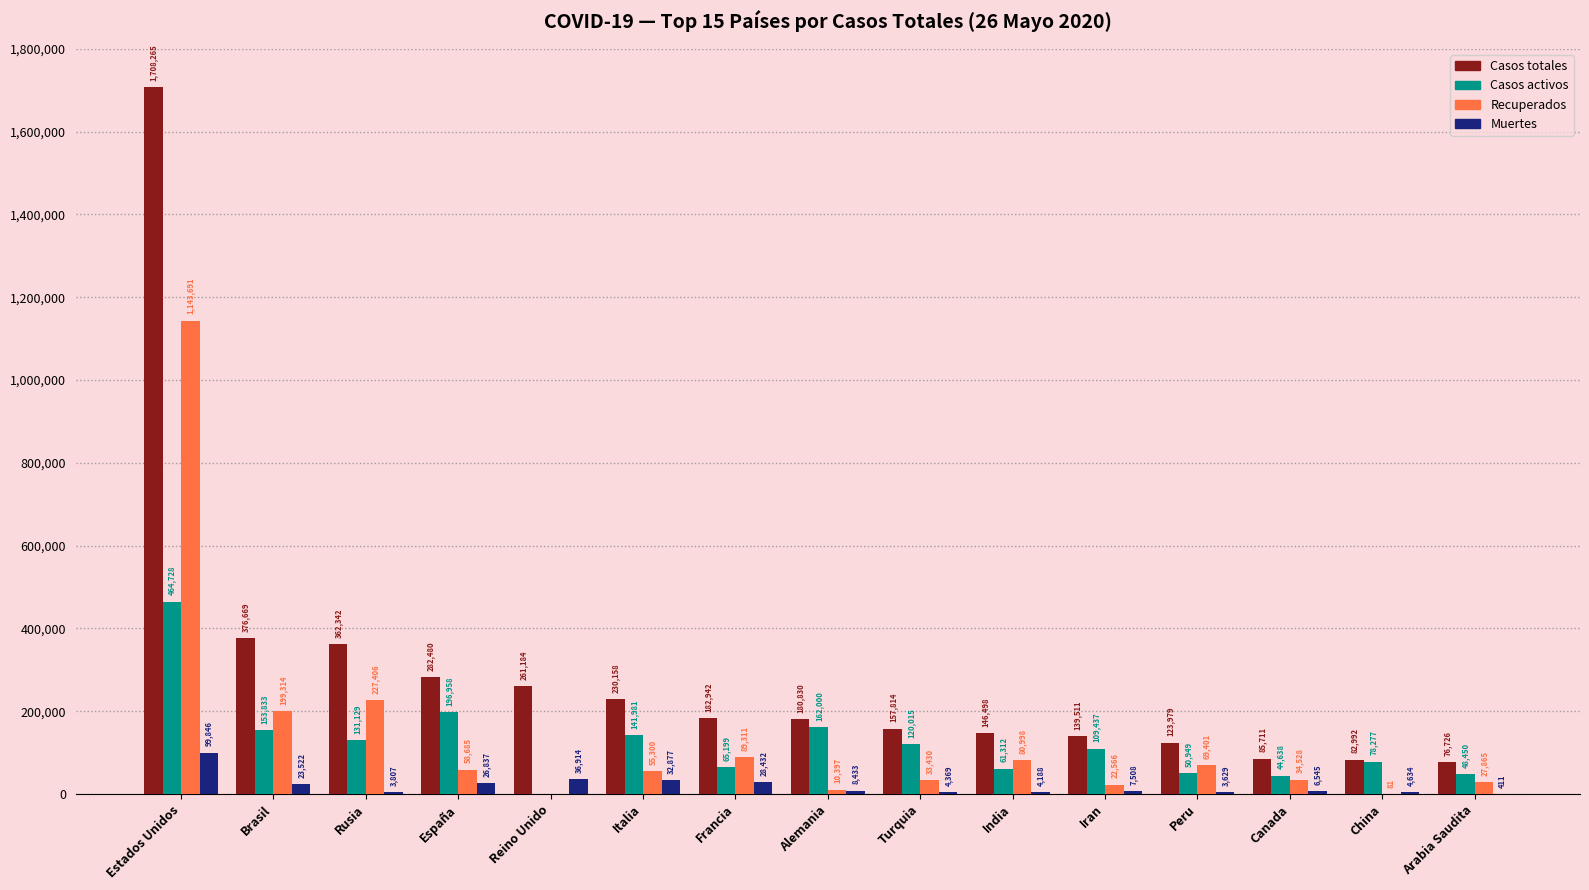

Which category has the highest value in the Recuperados series?

Estados Unidos